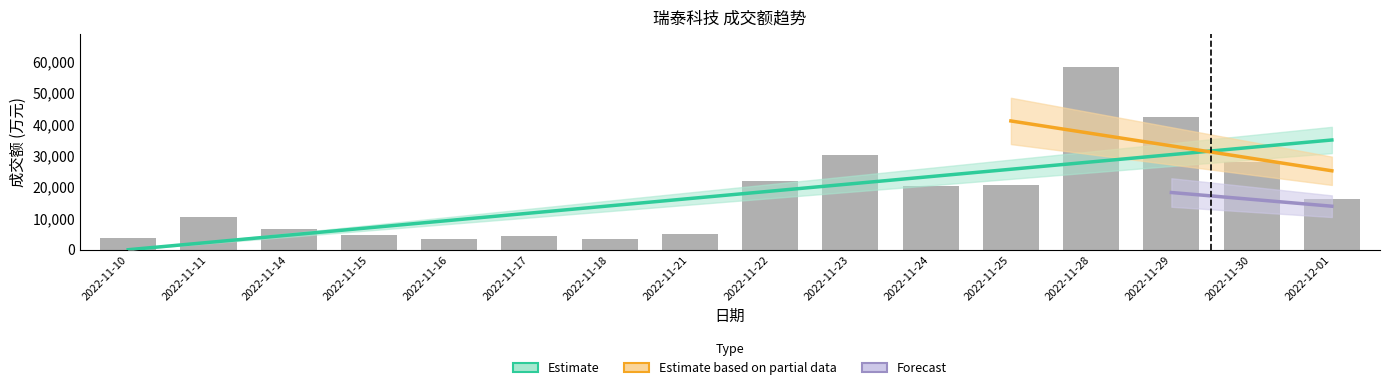

Rank the categories by value from lowest to highest.

2022-11-18, 2022-11-16, 2022-11-10, 2022-11-17, 2022-11-15, 2022-11-21, 2022-11-14, 2022-11-11, 2022-12-01, 2022-11-24, 2022-11-25, 2022-11-22, 2022-11-30, 2022-11-23, 2022-11-29, 2022-11-28